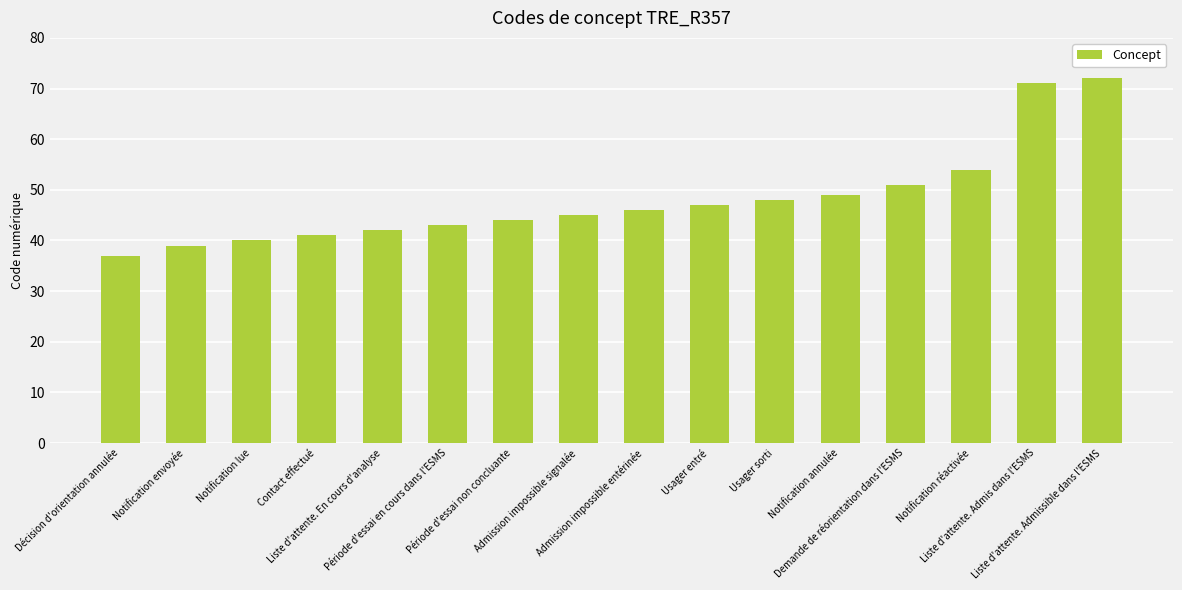

What is the sum of the values at Décision d'orientation annulée and Admission impossible signalée?

82